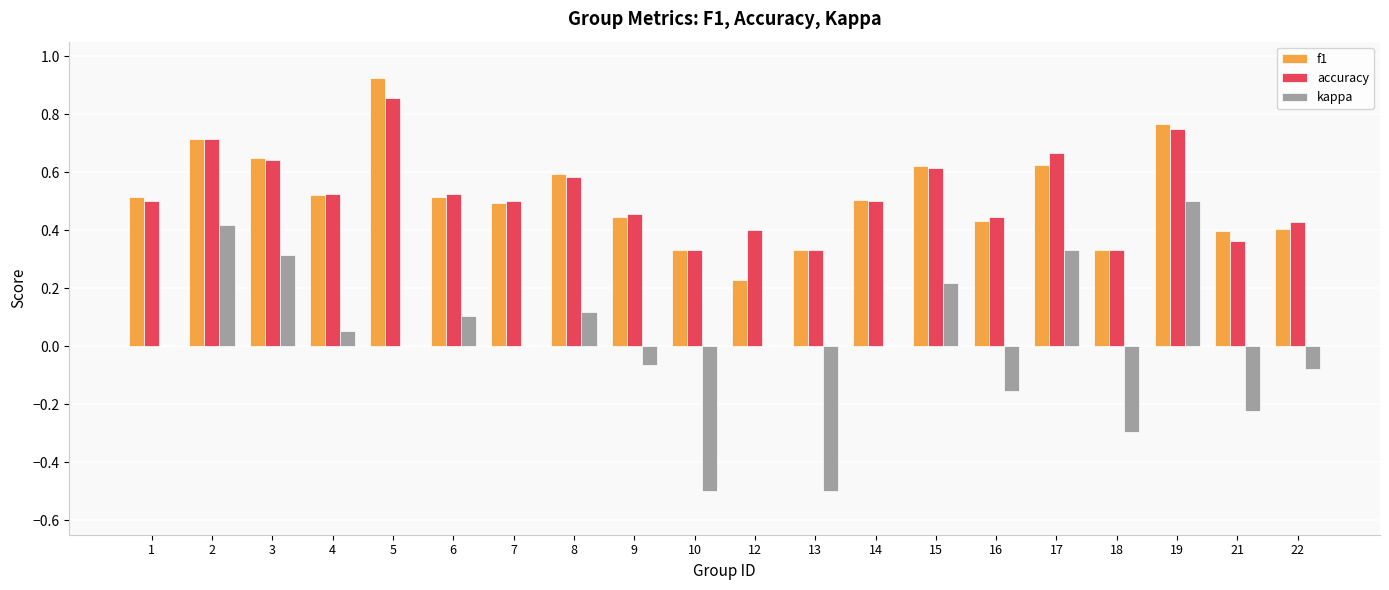

Is it true that f1 equals 0.5 at 14?

True